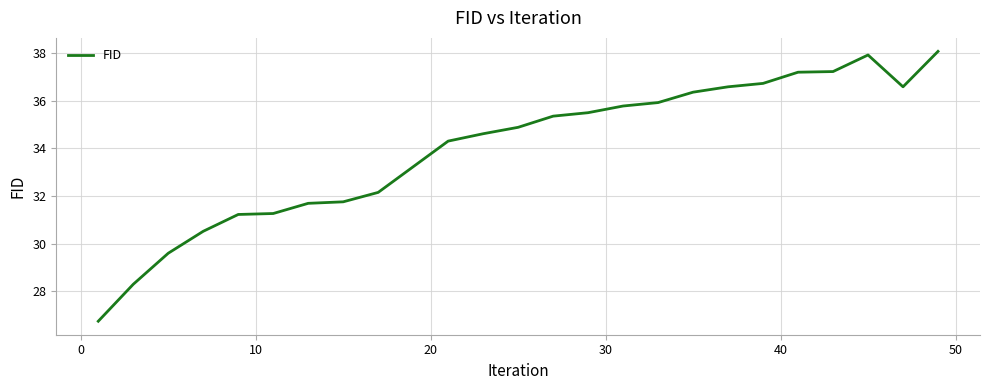

How many lines are shown in the chart?

1